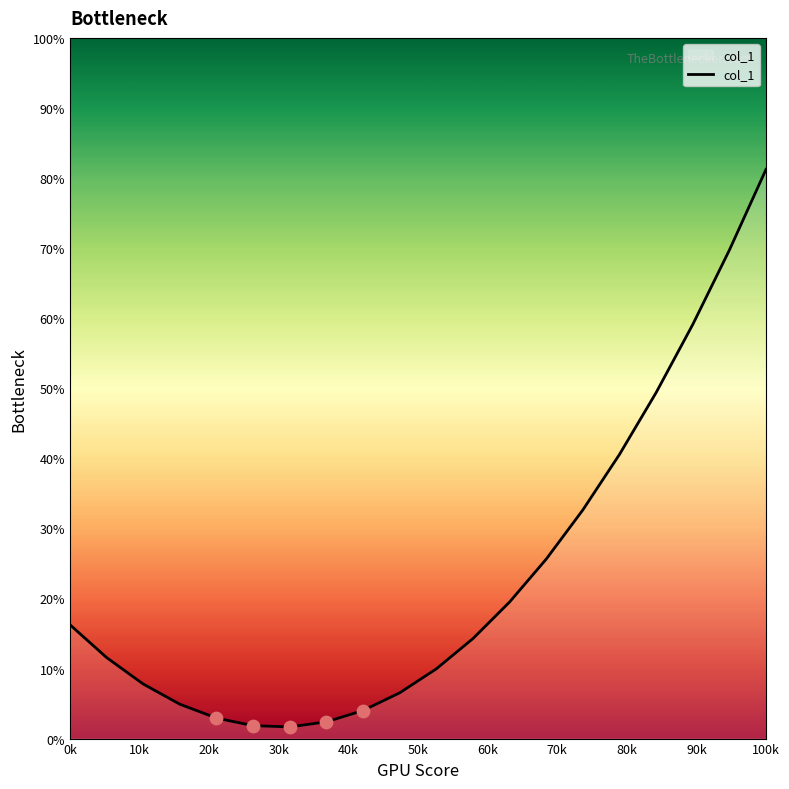

What is the difference between the maximum and minimum values?

79.6